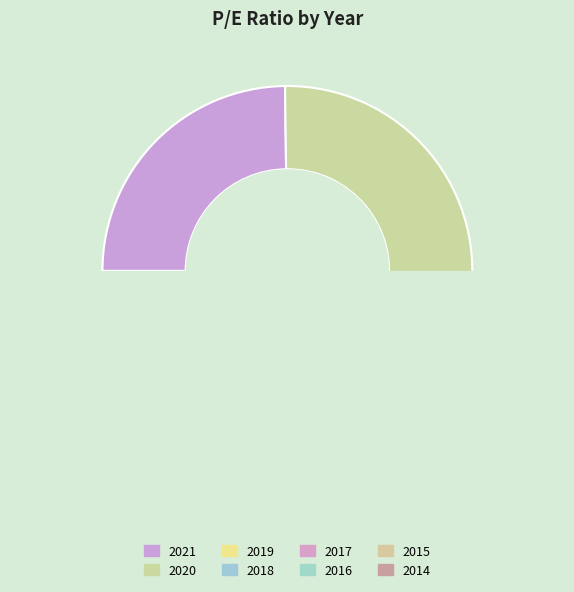

Approximately how many times larger is the value at 2014 compared to 2015?

0.5